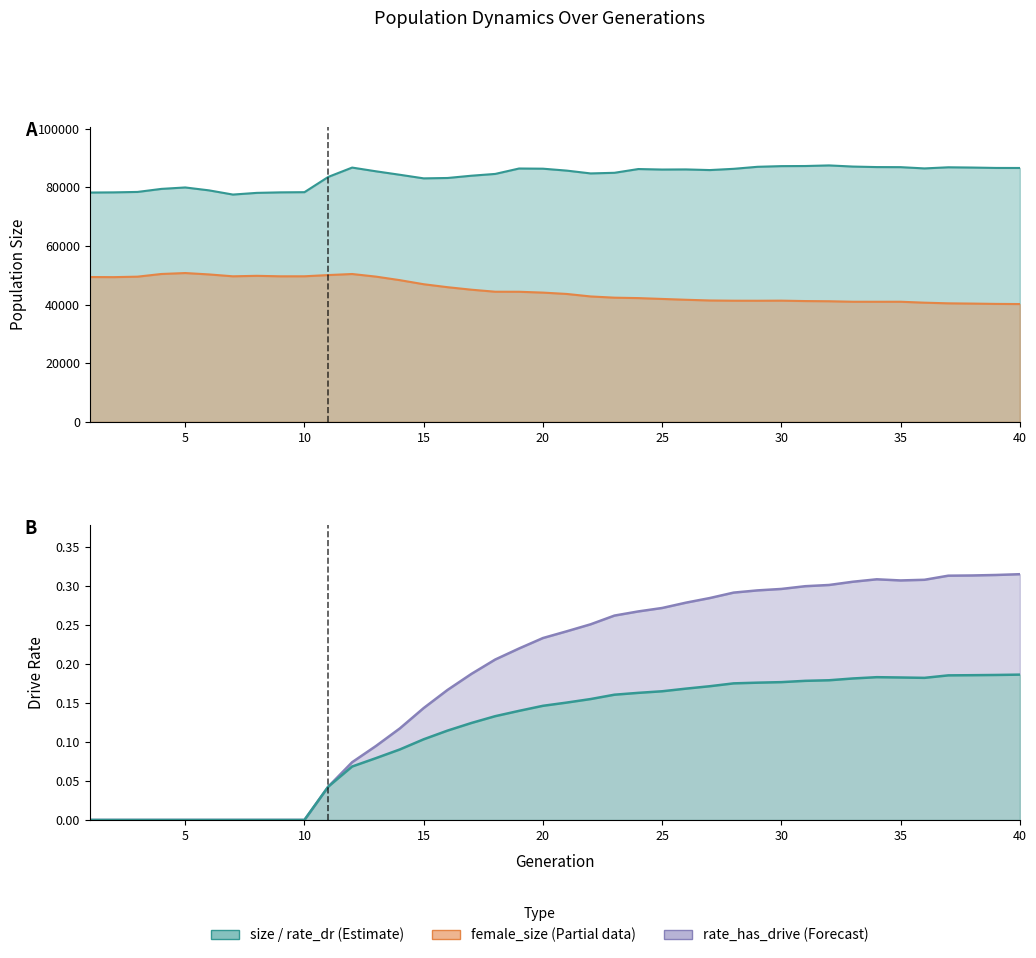

At how many categories does at least one series exceed 52685?

40